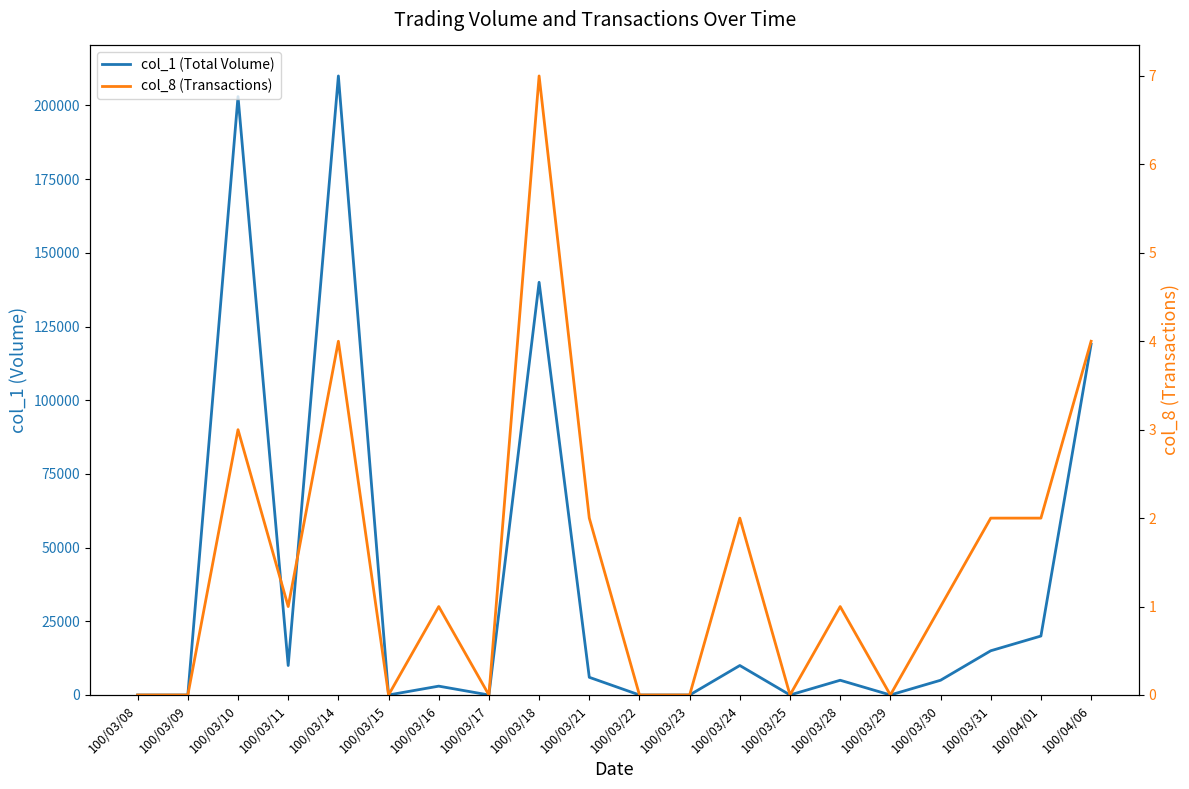

True or false: col_8 (Transactions) and col_1 (Total Volume) intersect in this chart.

False